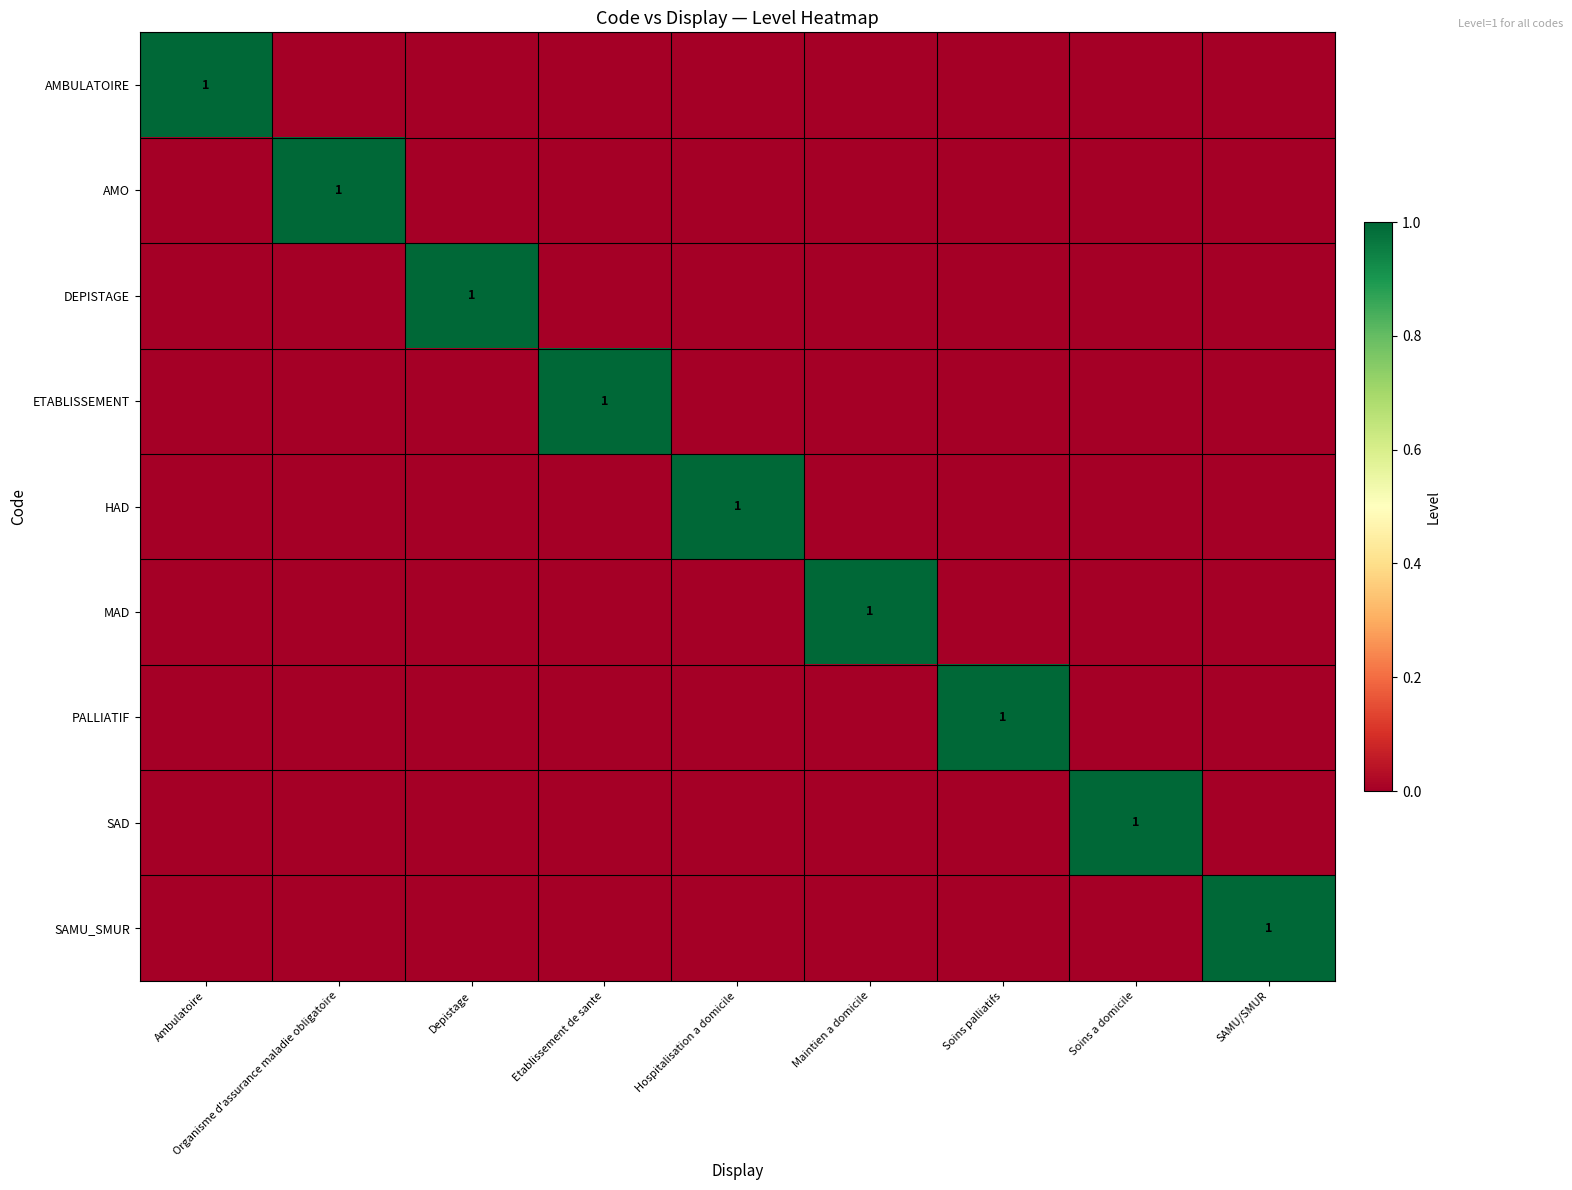

What is the total value across all series at Etablissement de sante?

1